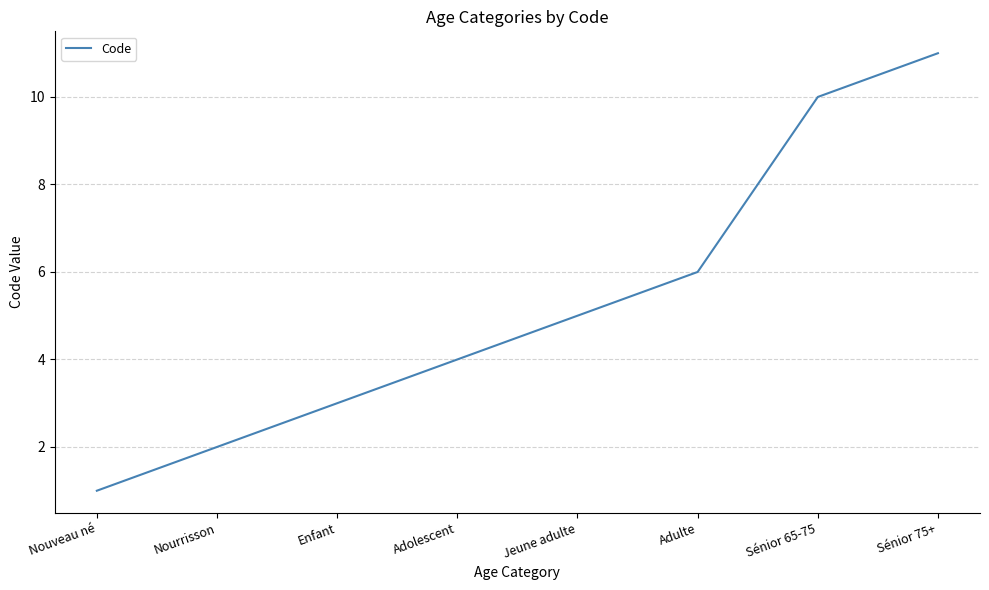

What position from the right is Adolescent?

5